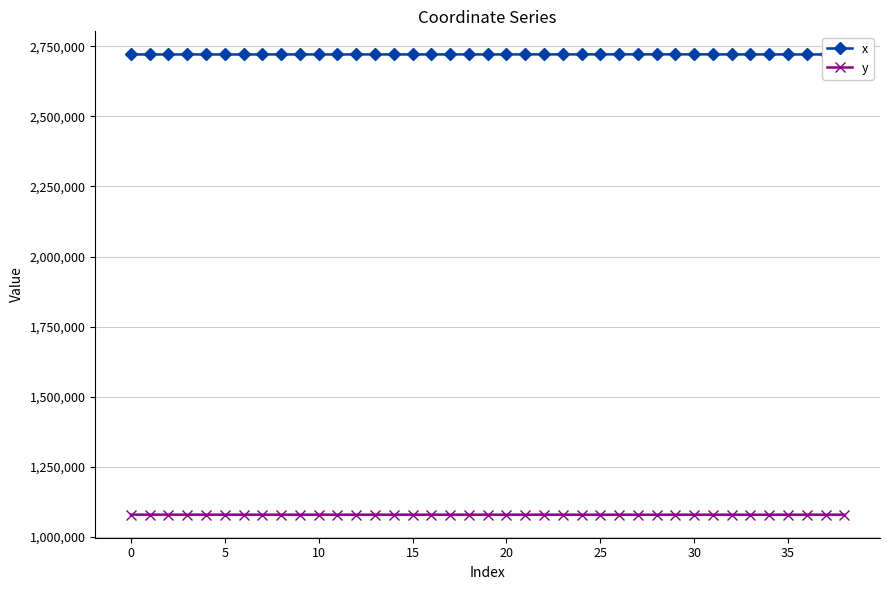

What is the value of the y point at the 34th from the left?

1079245.7